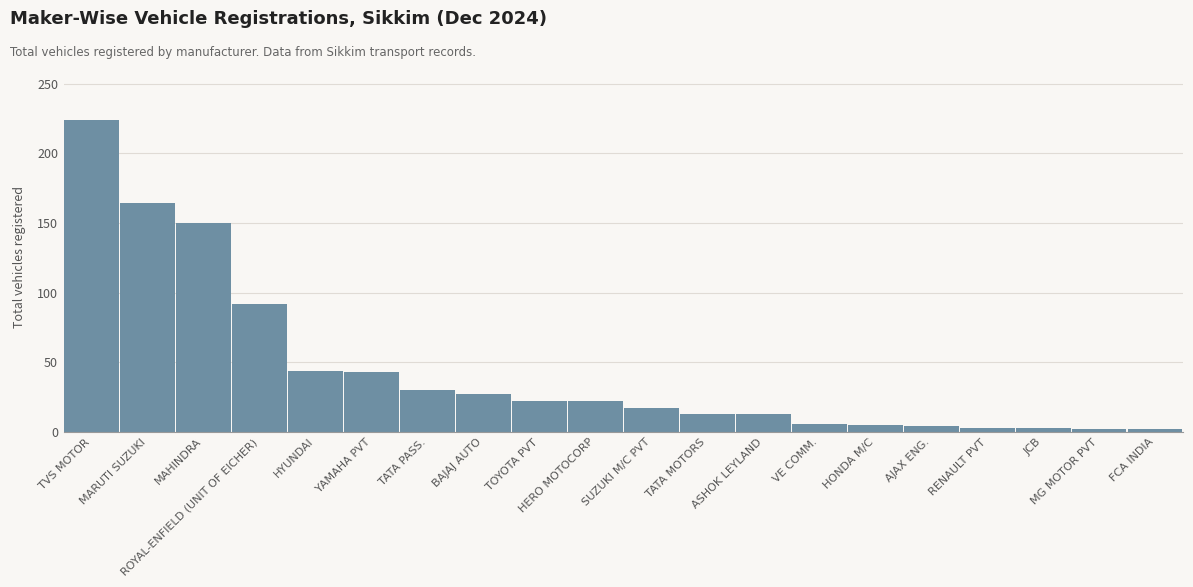

What is the difference between the second highest and minimum values?

162